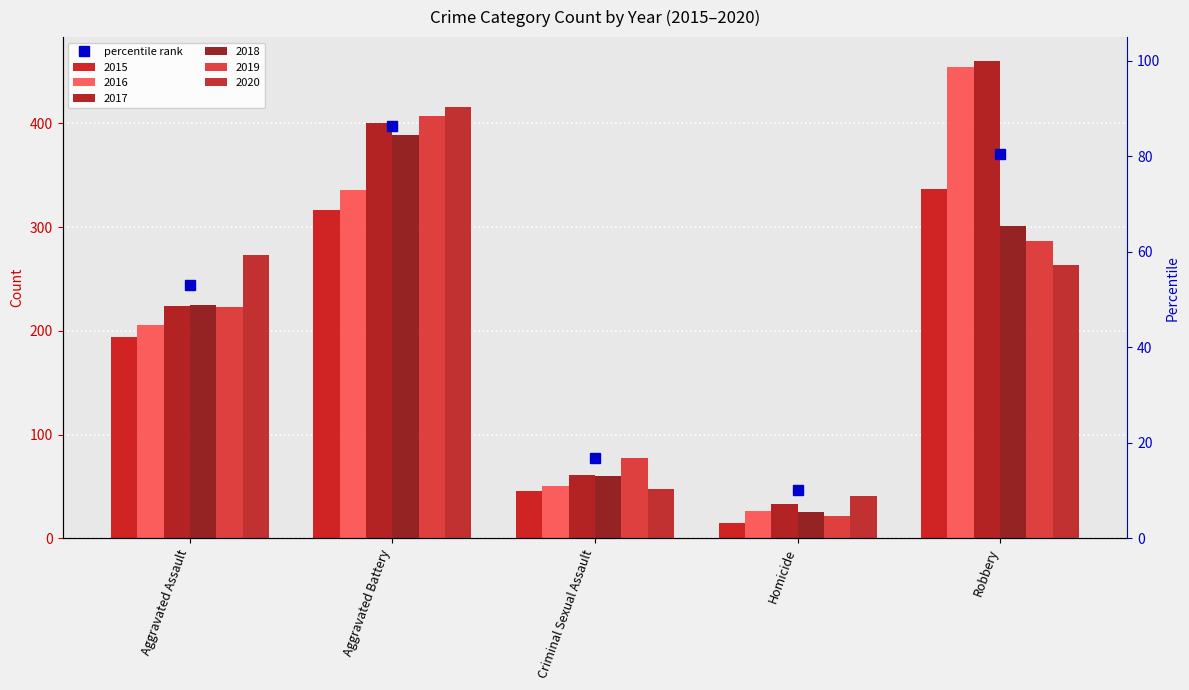

What is the sum of all 2015 values?

908